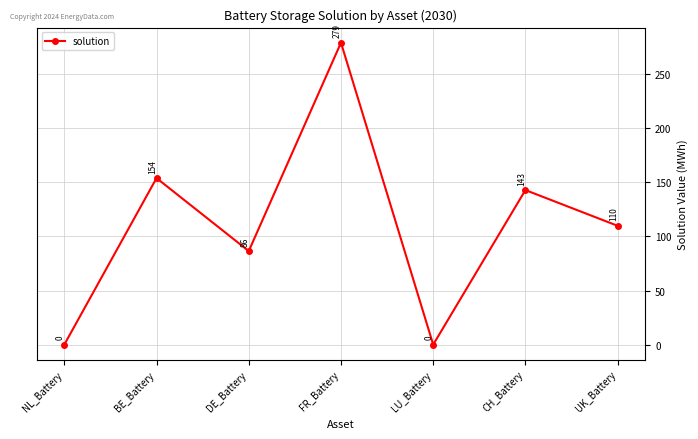

True or false: the data shows 183.1 at UK_Battery.

False